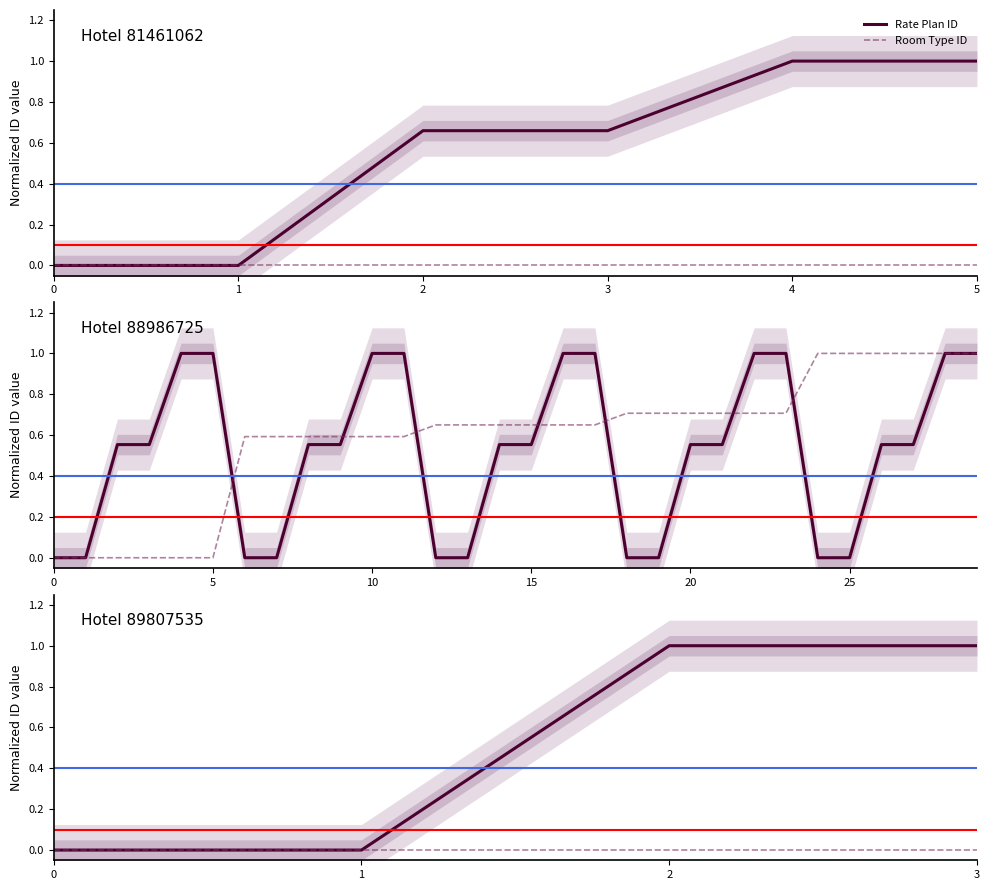

True or false: Rate Plan ID and Room Type ID intersect in this chart.

False